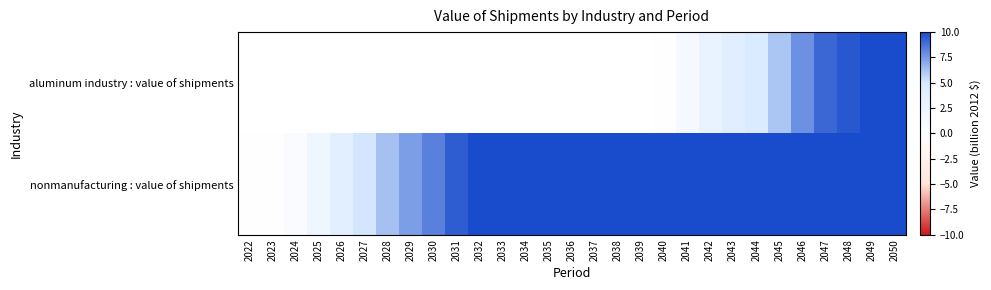

Between 2023 and 2033, which is larger?

2033